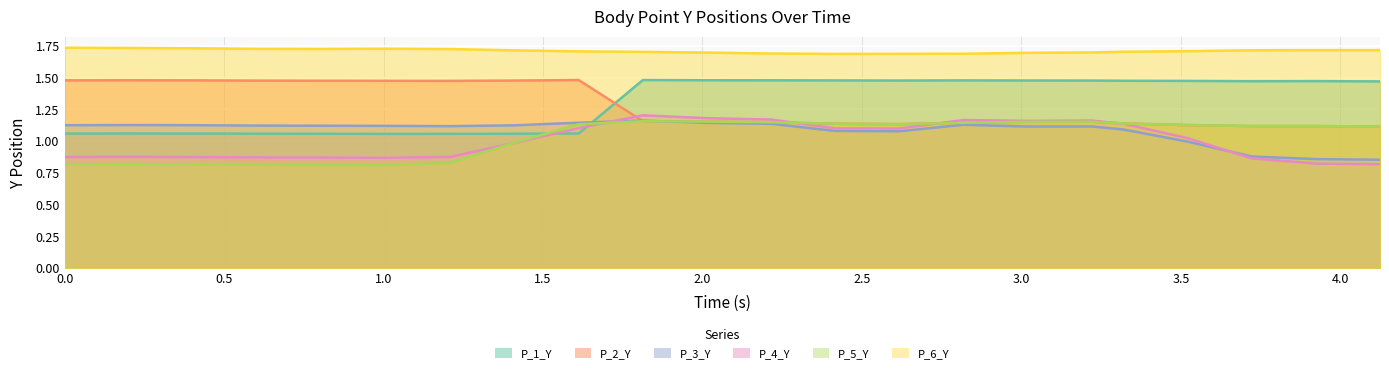

In /P_1_Y, how many points are lower than both neighbors (excluding endpoints)?

3